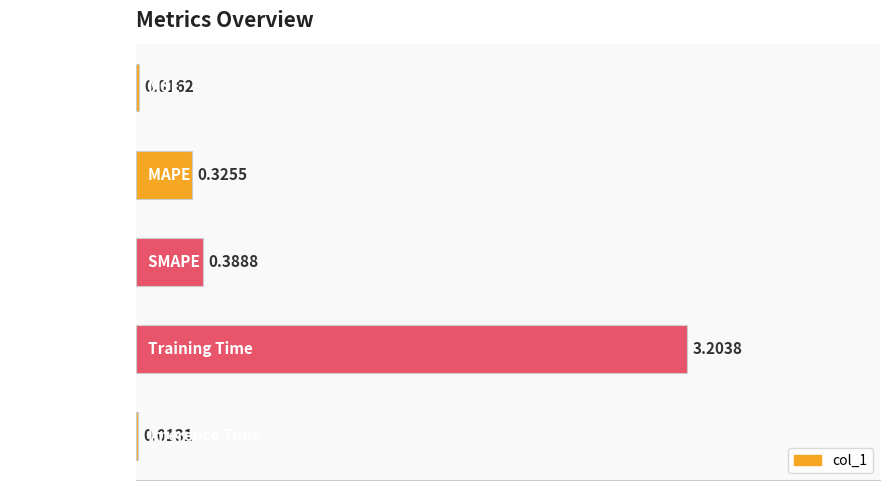

Which category has the highest value across all series?

Training Time